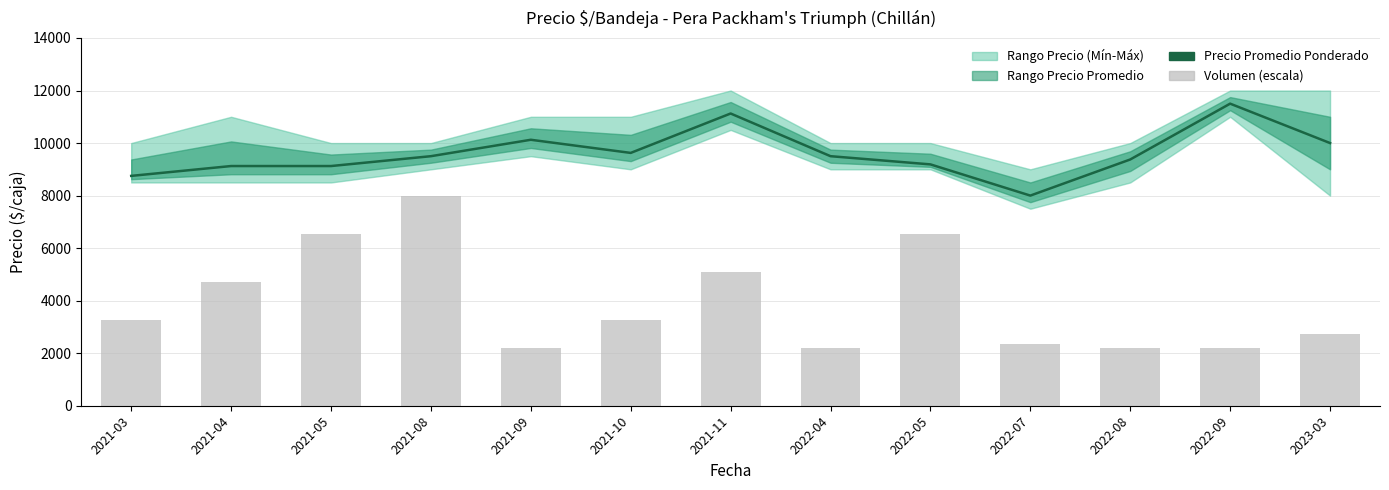

Which series has the largest total across all categories?

Precio Promedio Ponderado